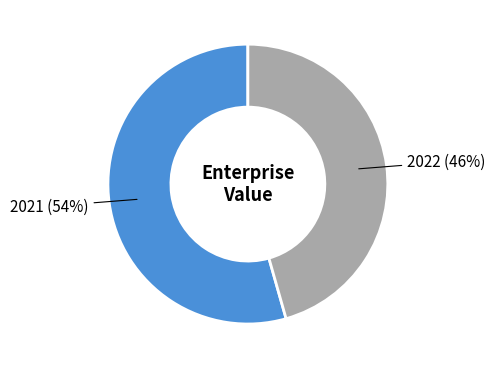

Does 2021 account for over 50% of the chart?

Yes